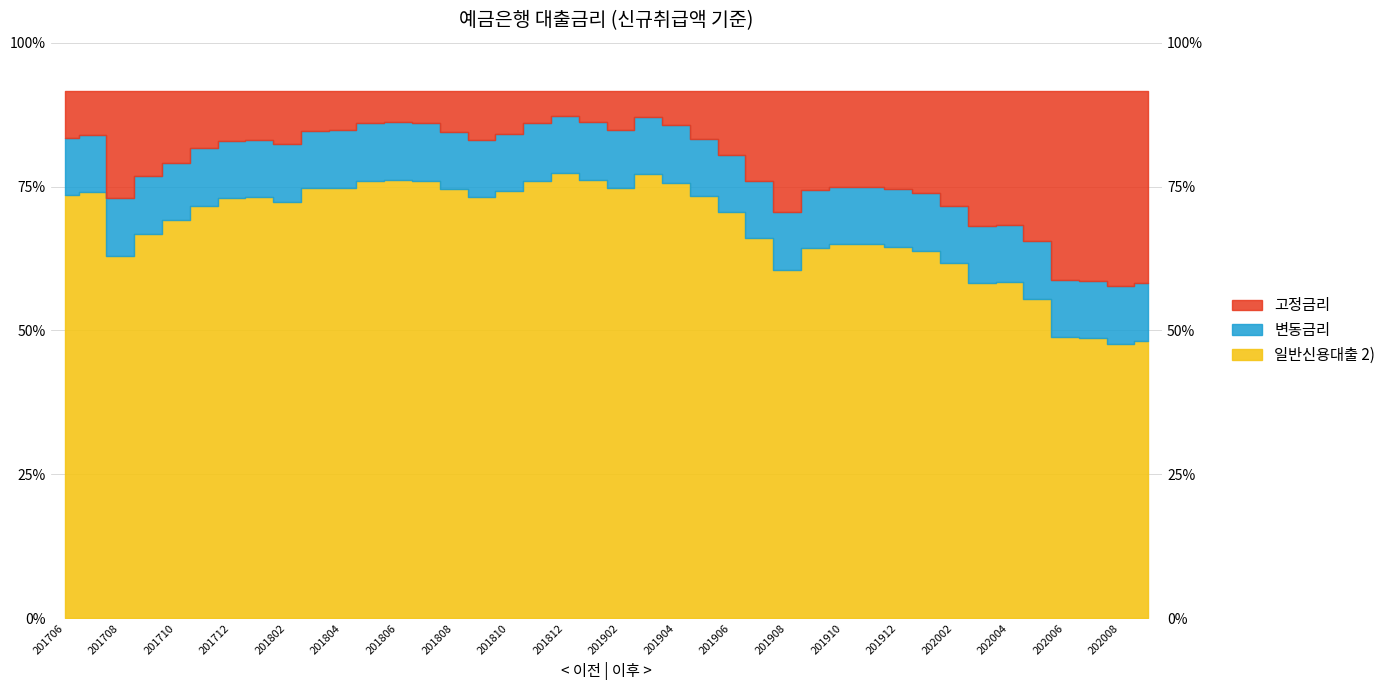

Is it true that the value at 201905 is 7.2?

False